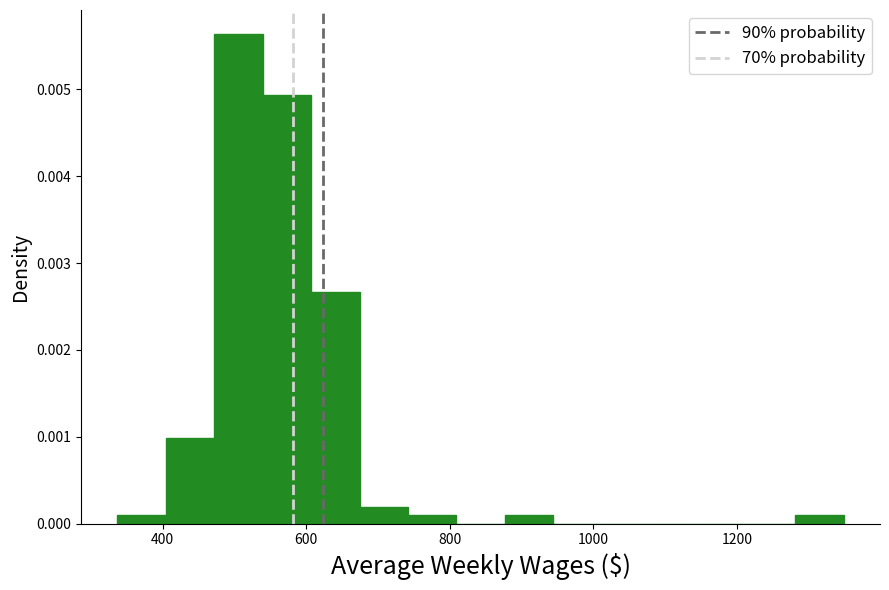

Read against the x-axis, roughly where is the centre of the tallest bar?

500